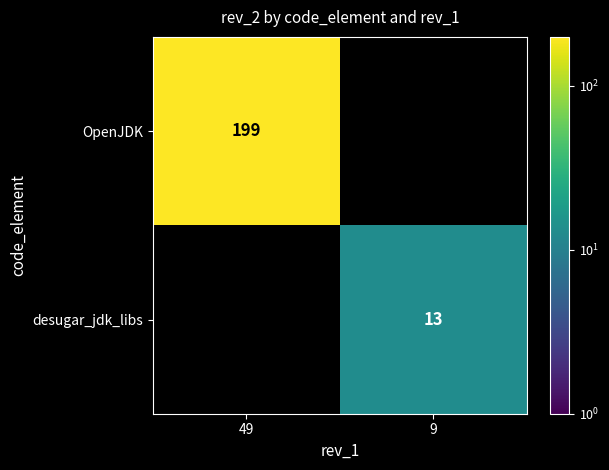

The desugar_jdk_libs series shows 22 at 9. True or false?

False